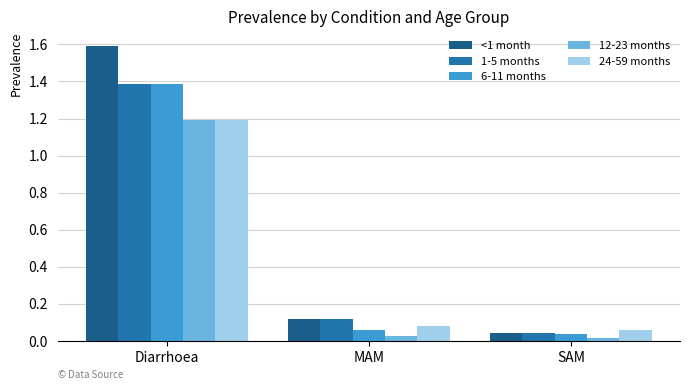

What is the label of the 1st bar from the left?

Diarrhoea